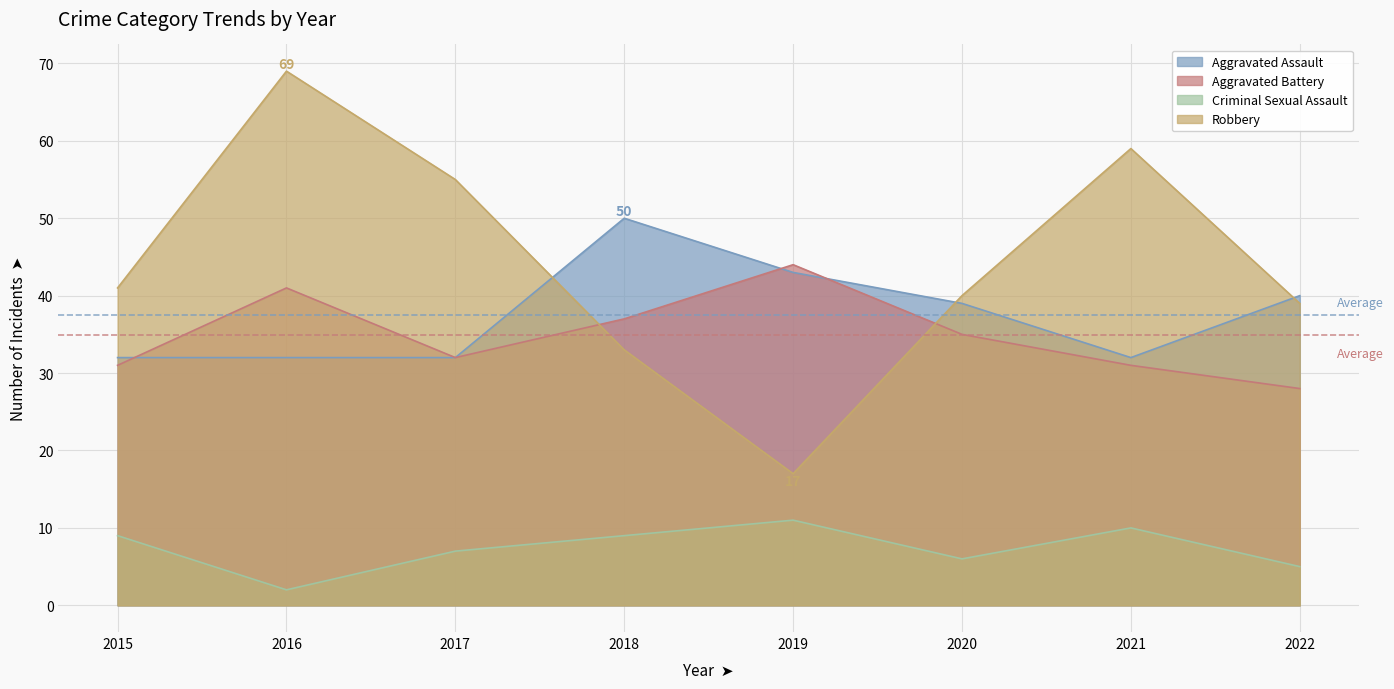

What is the difference between the maximum and second lowest values in the Robbery series?

36